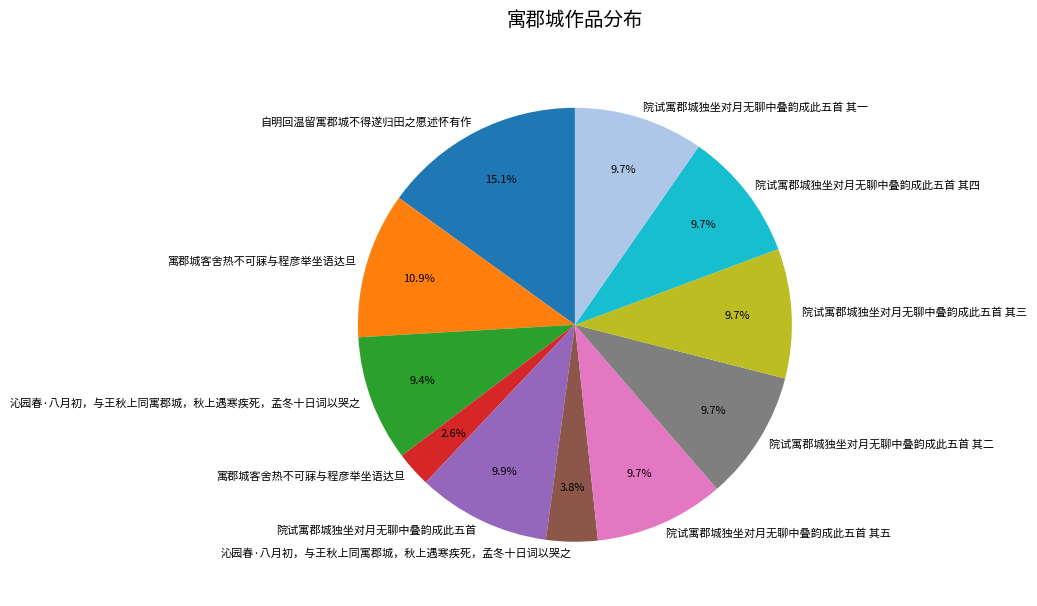

Is there a majority slice in this chart?

No